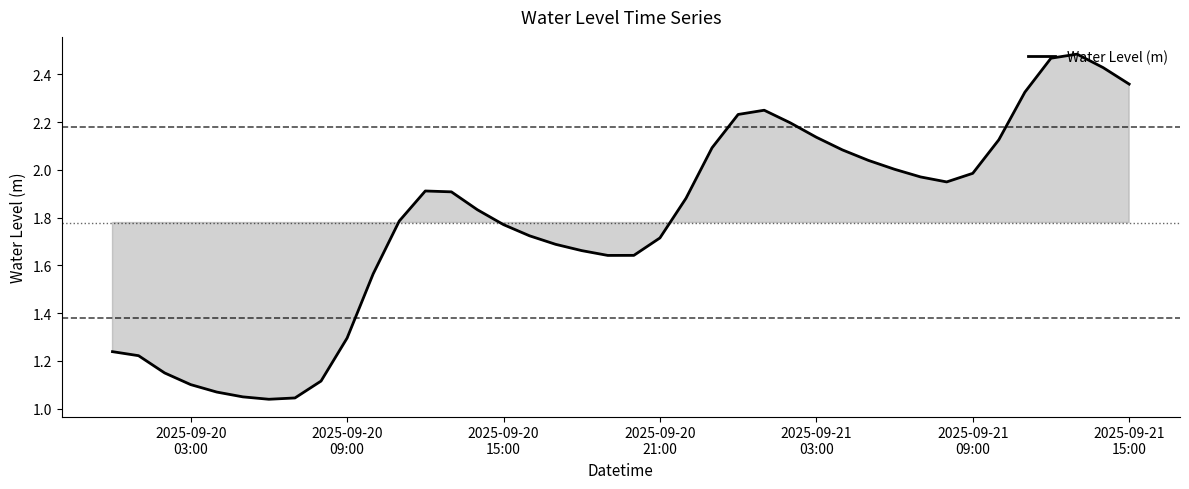

What is the difference between the second highest and minimum values?

1.4